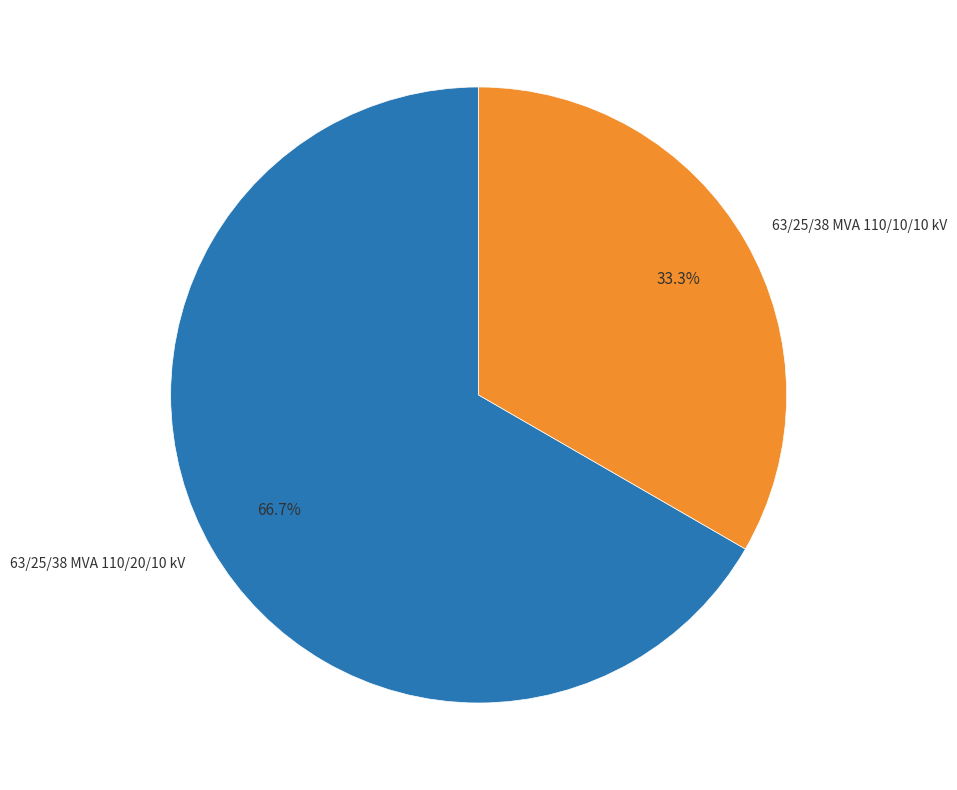

To the nearest percent, what is the average slice percentage?

50%